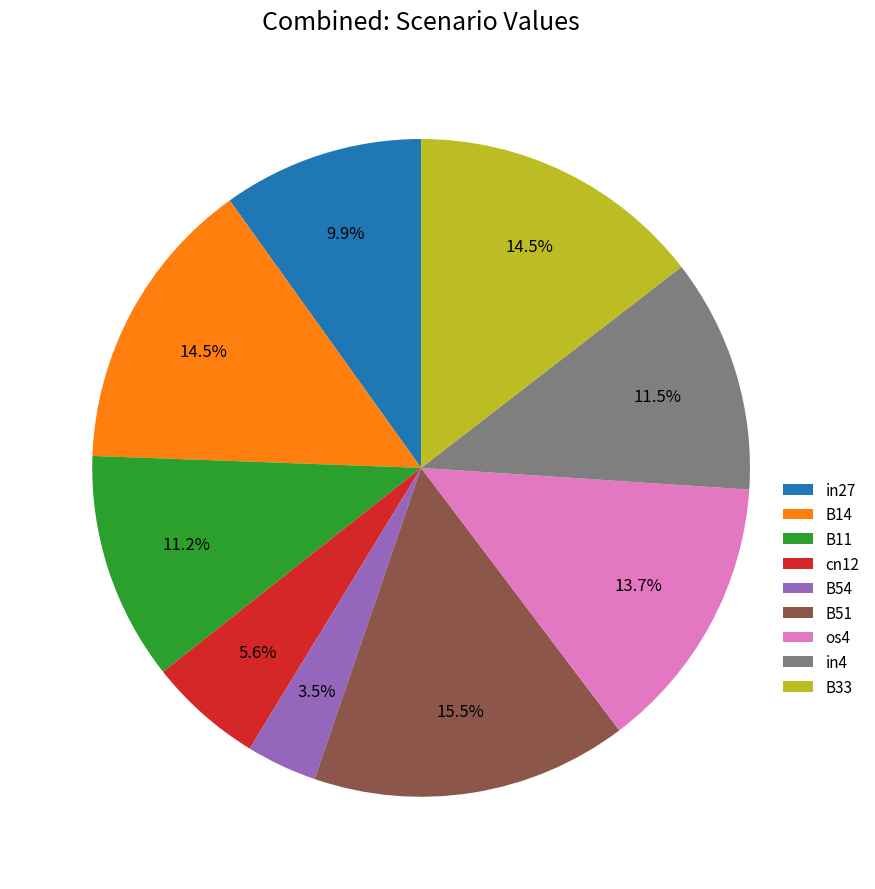

Which category has the smallest portion of the pie?

B54